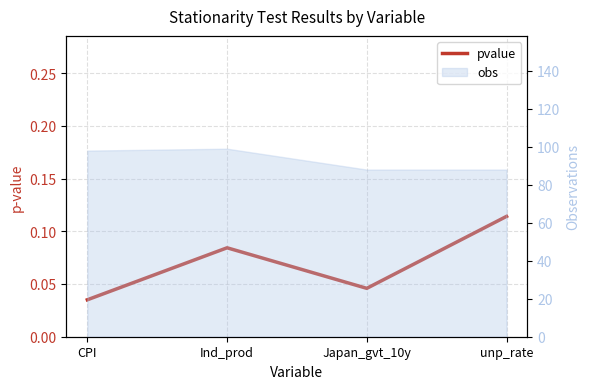

Rank the categories by value from highest to lowest.

unp_rate, Ind_prod, Japan_gvt_10y, CPI